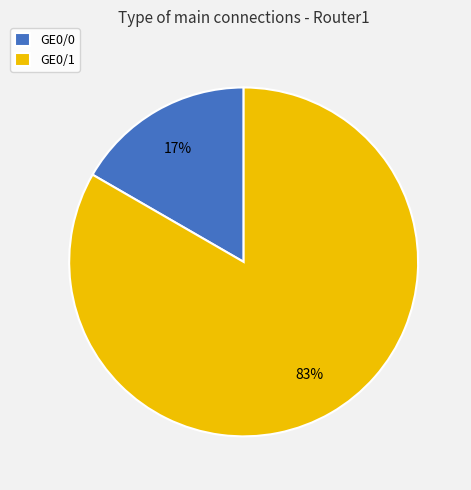

The GE0/1 slice represents 93% of the pie. True or false?

False